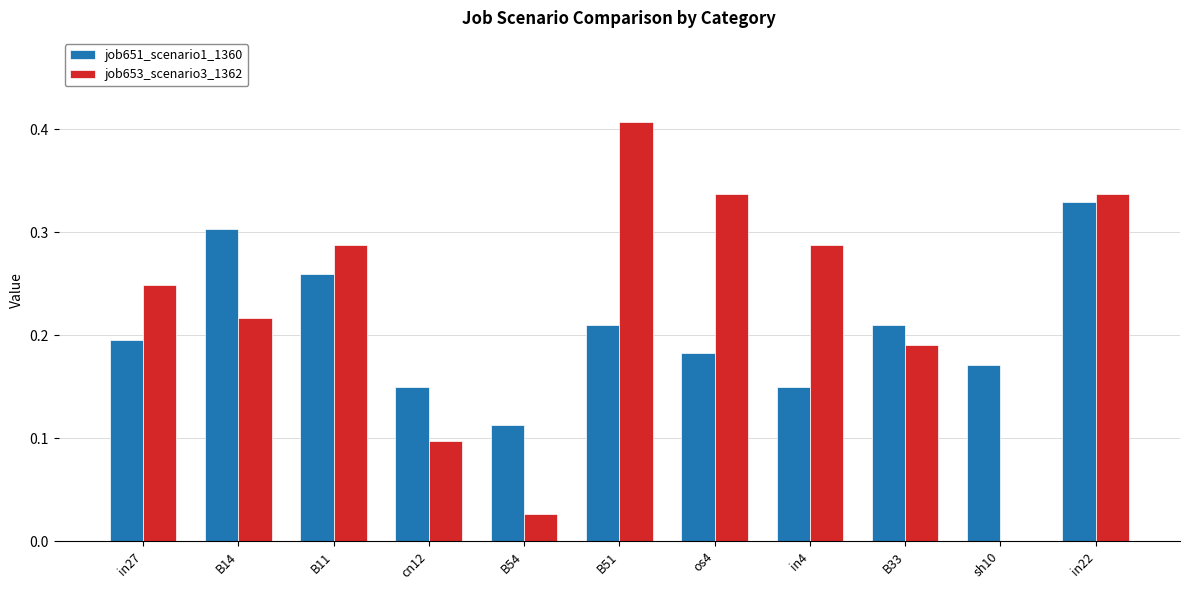

Are the bars grouped side by side (vs. stacked)?

Yes